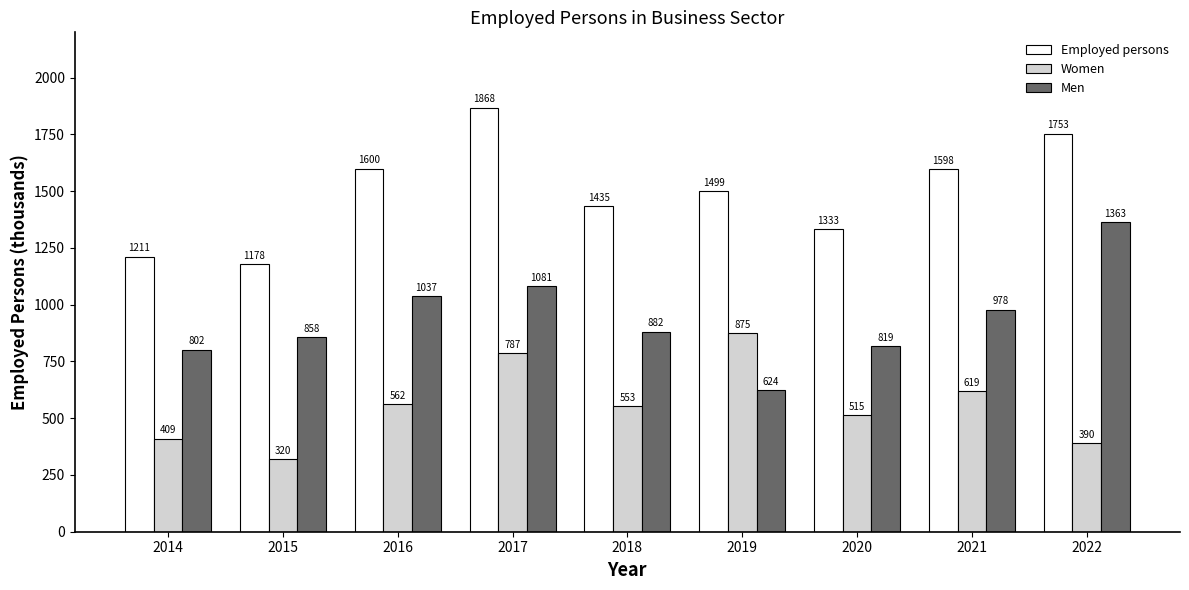

The Employed persons series shows 1597.5 at 2021. True or false?

True